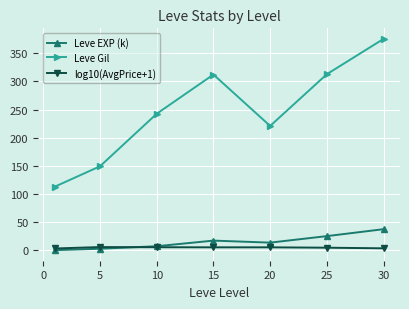

What is the value of the Leve Gil point at the 4th from the left?

312.0